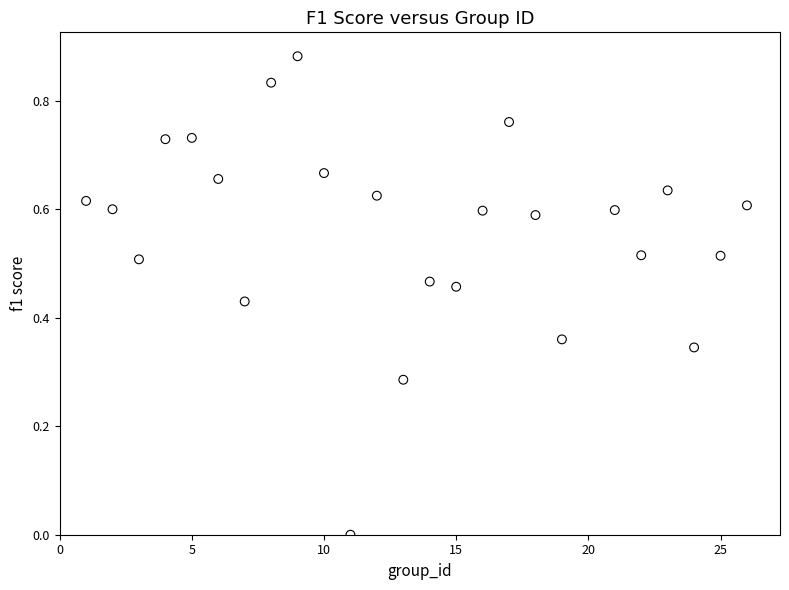

What is the range of X values (max minus min)?

25.0